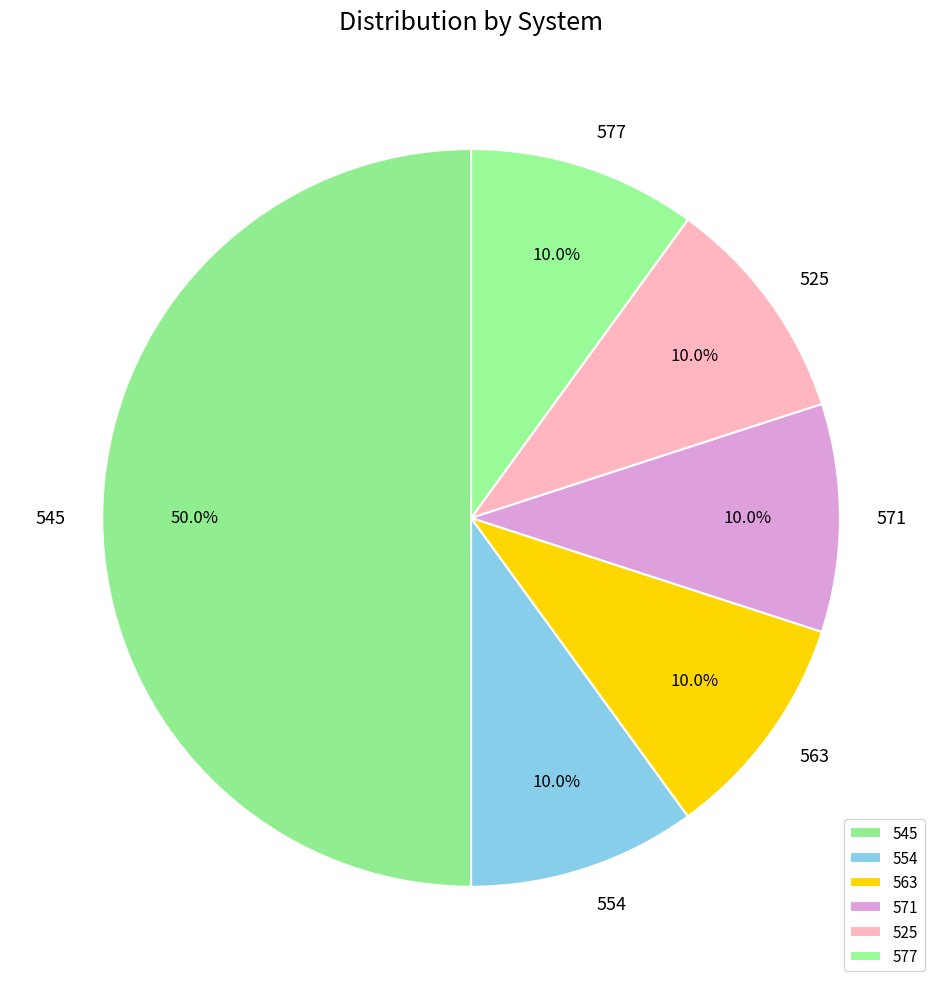

Approximately how many times larger is the value at 563 compared to 554?

1.0